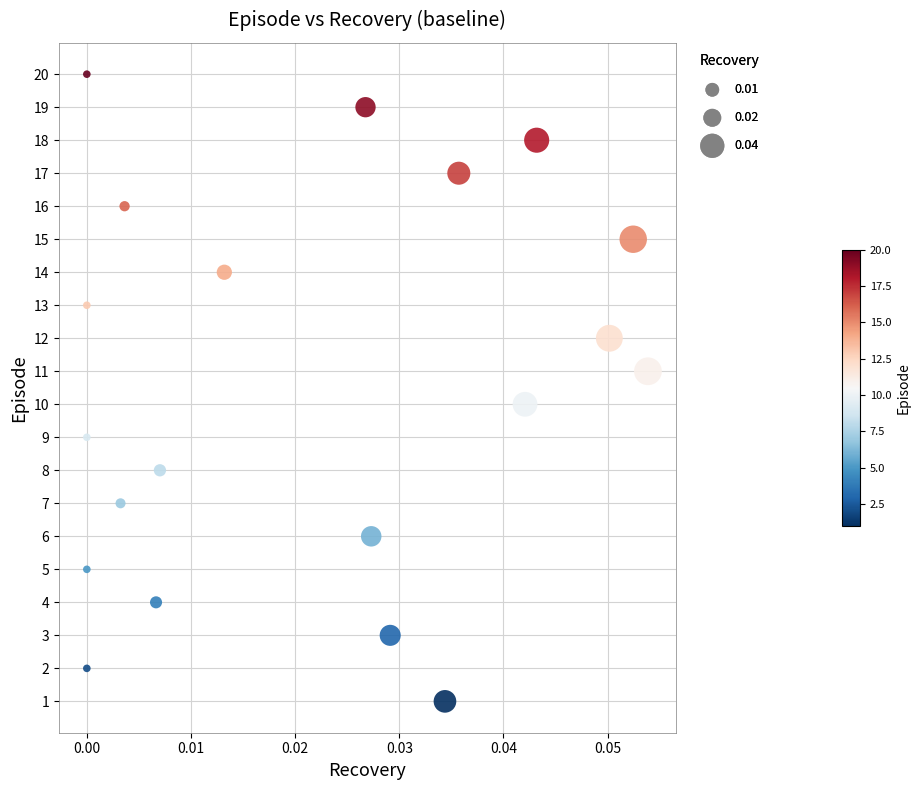

What is the range of Y values (max minus min)?

19